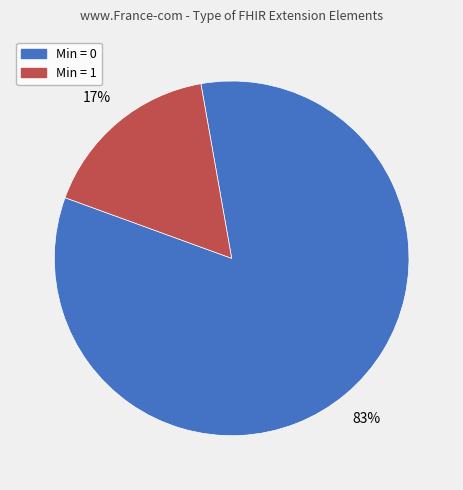

The Min = 1 slice represents 17% of the pie. True or false?

True